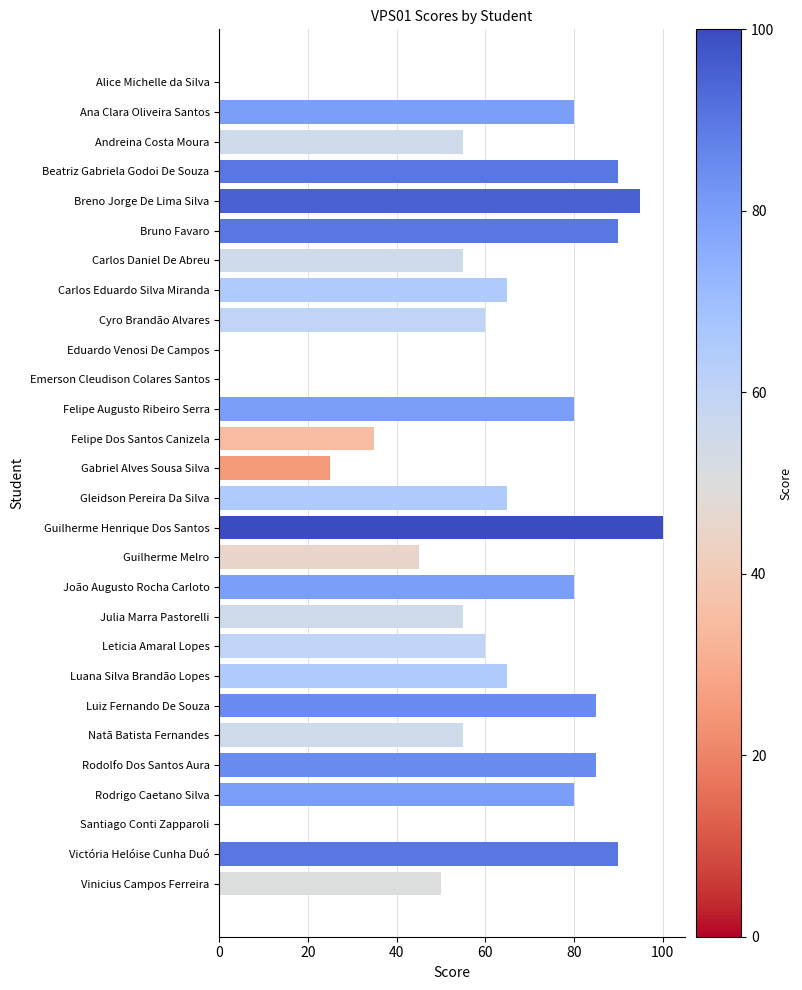

How many distinct data groups are displayed?

1